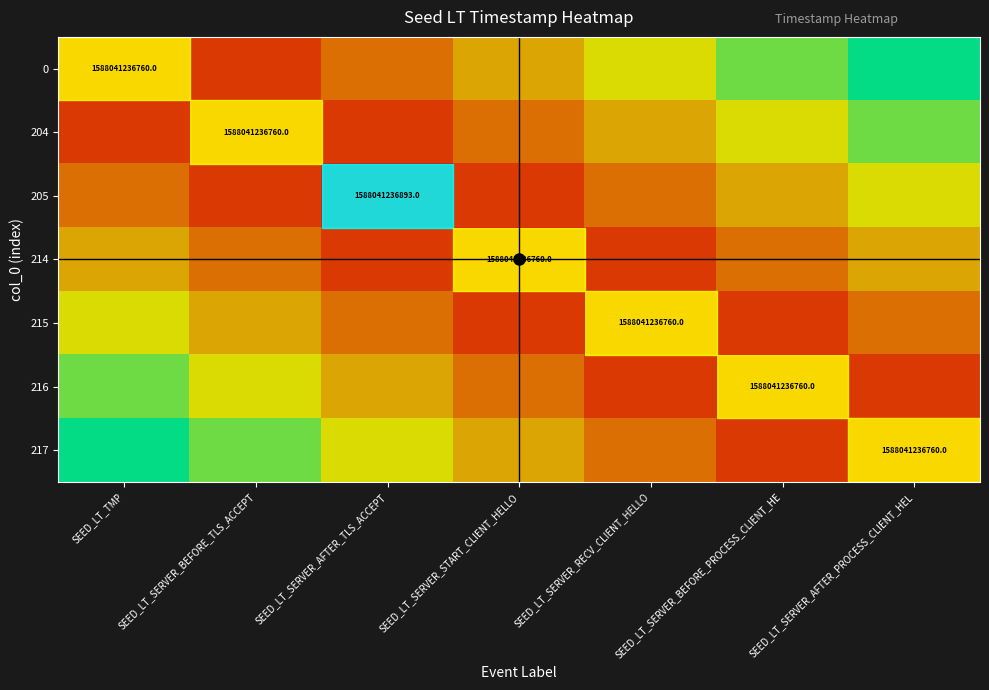

At how many categories does at least one series exceed 4?

4